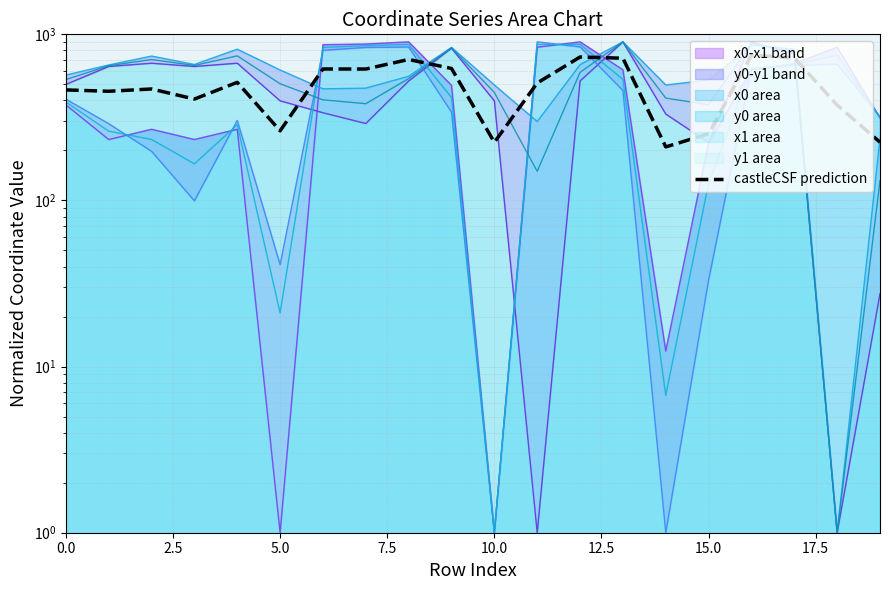

What is the sum of the values at 18 and 9?

998.2